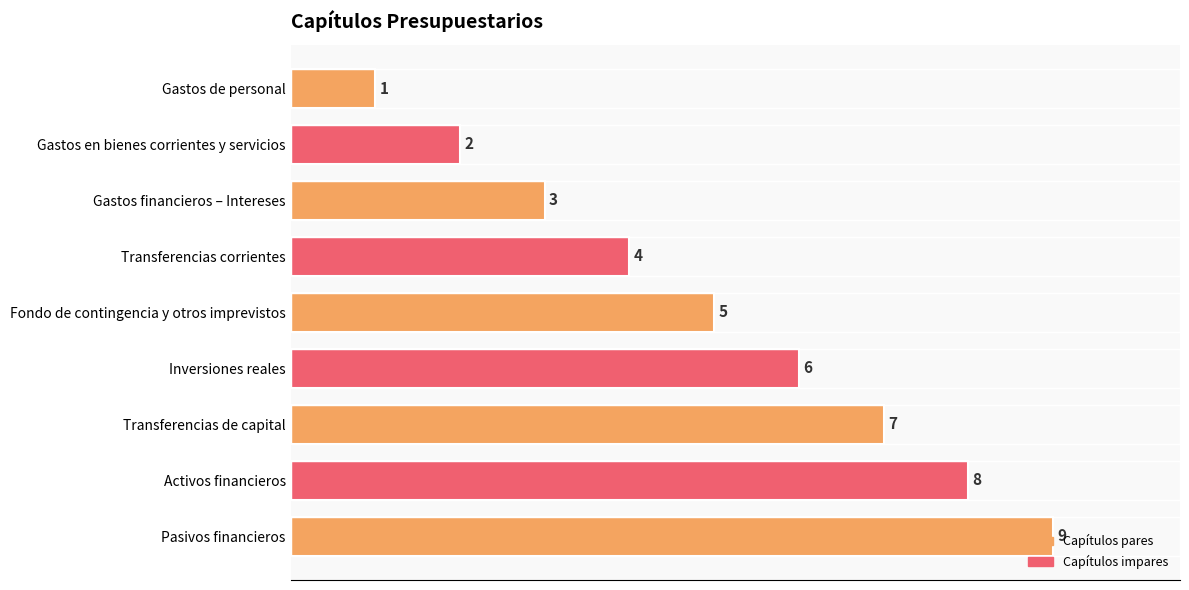

Rank the categories by value from lowest to highest.

Gastos de personal, Gastos en bienes corrientes y servicios, Gastos financieros – Intereses, Transferencias corrientes, Fondo de contingencia y otros imprevistos, Inversiones reales, Transferencias de capital, Activos financieros, Pasivos financieros